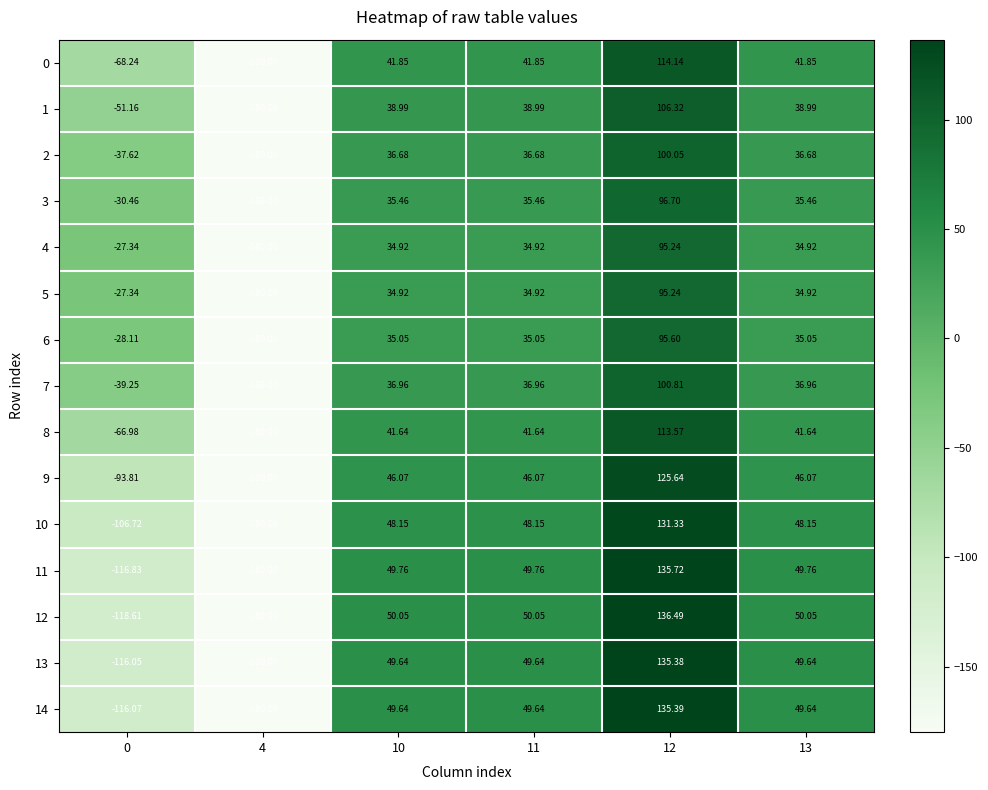

What is the total value across all series at 11?

629.8